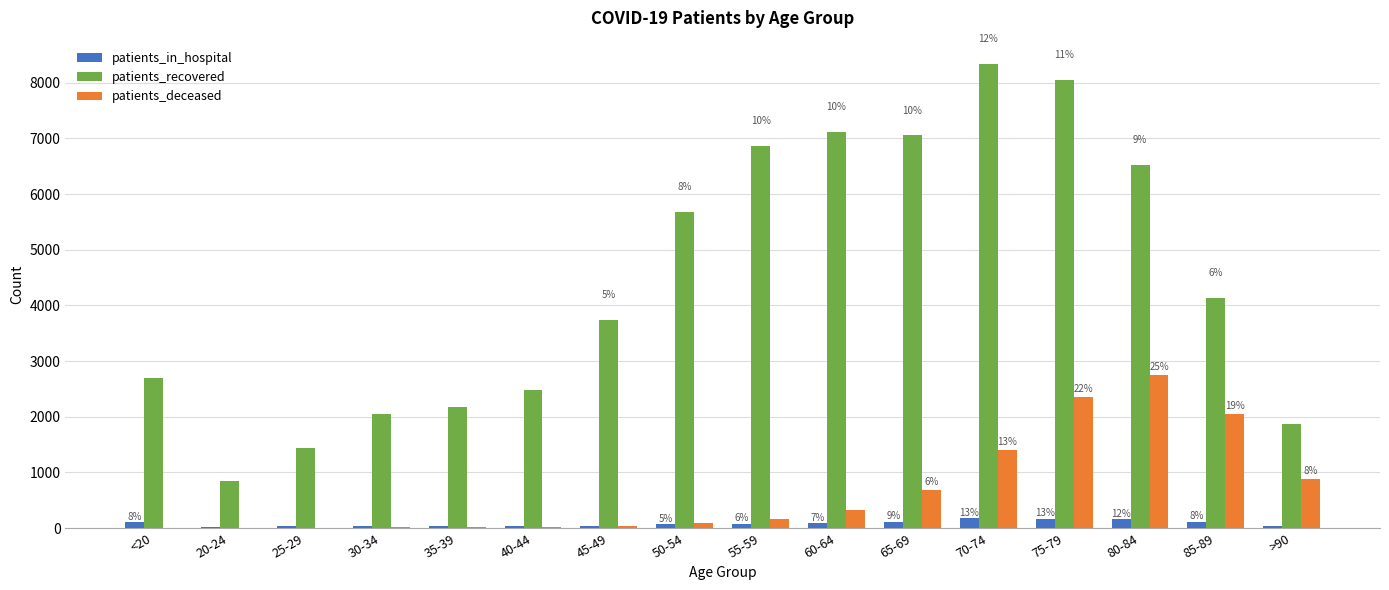

At <20, list the series in order from smallest to largest.

patients_deceased, patients_in_hospital, patients_recovered